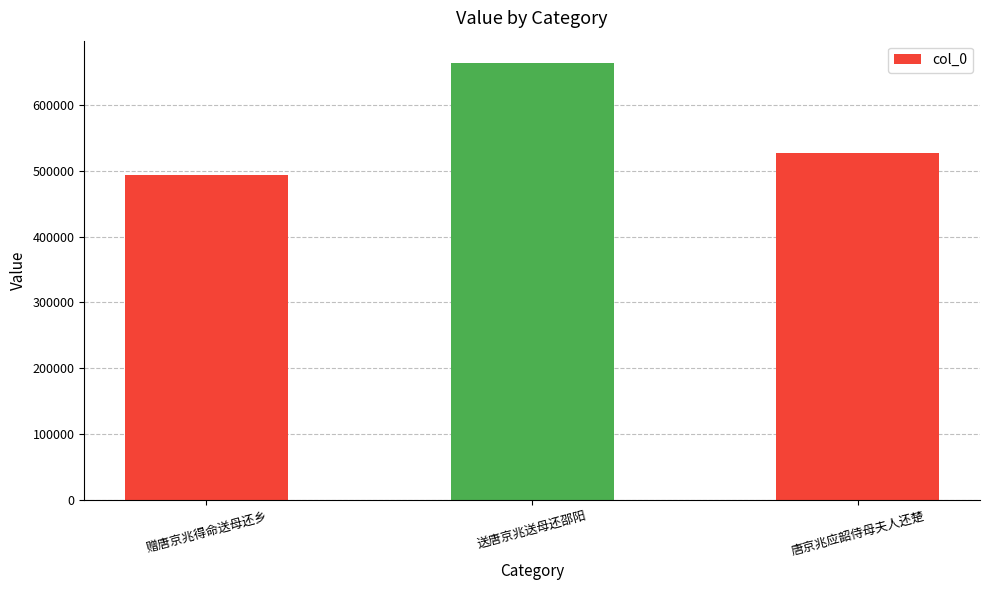

What is the value of the 2nd bar from the left?

664635